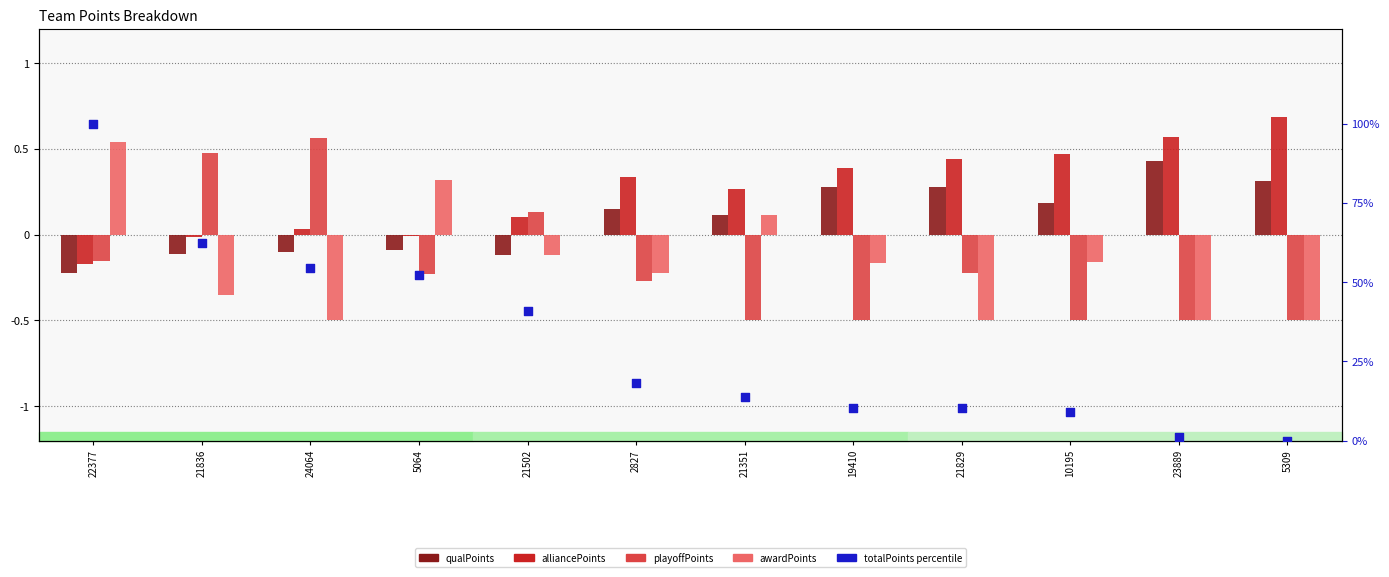

What is the total value across all series at 21836?

62.5